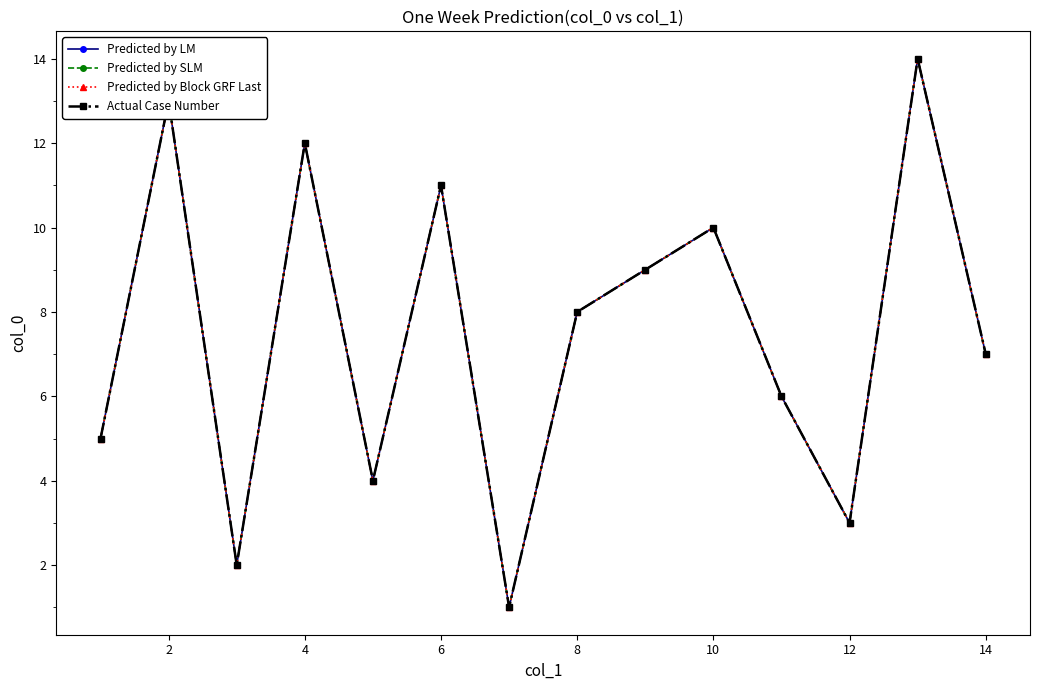

Does the chart display data point markers on the line(s)?

Yes